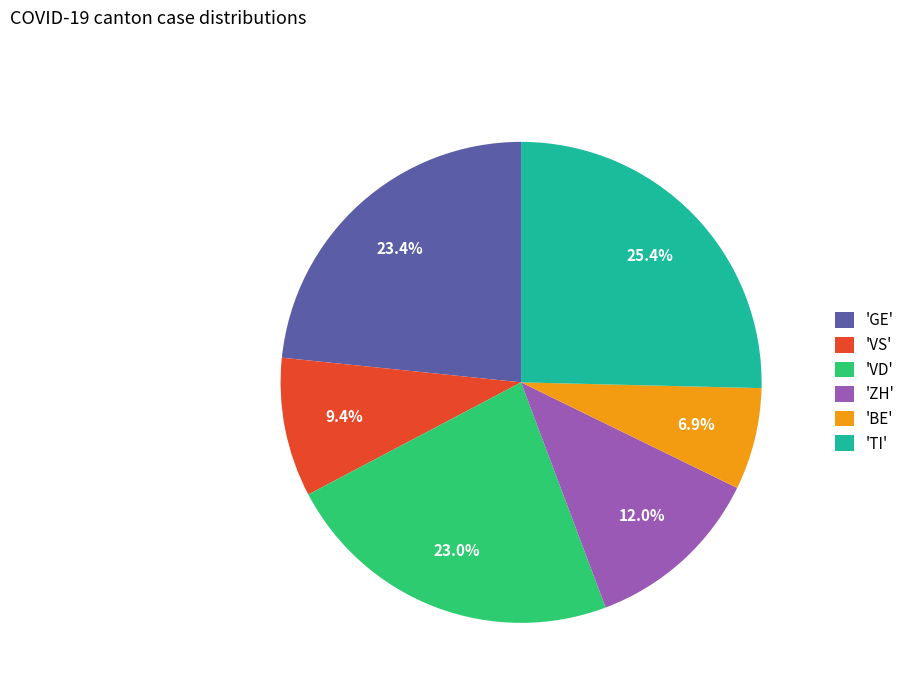

Between 'TI' and 'VS', which is larger?

'TI'